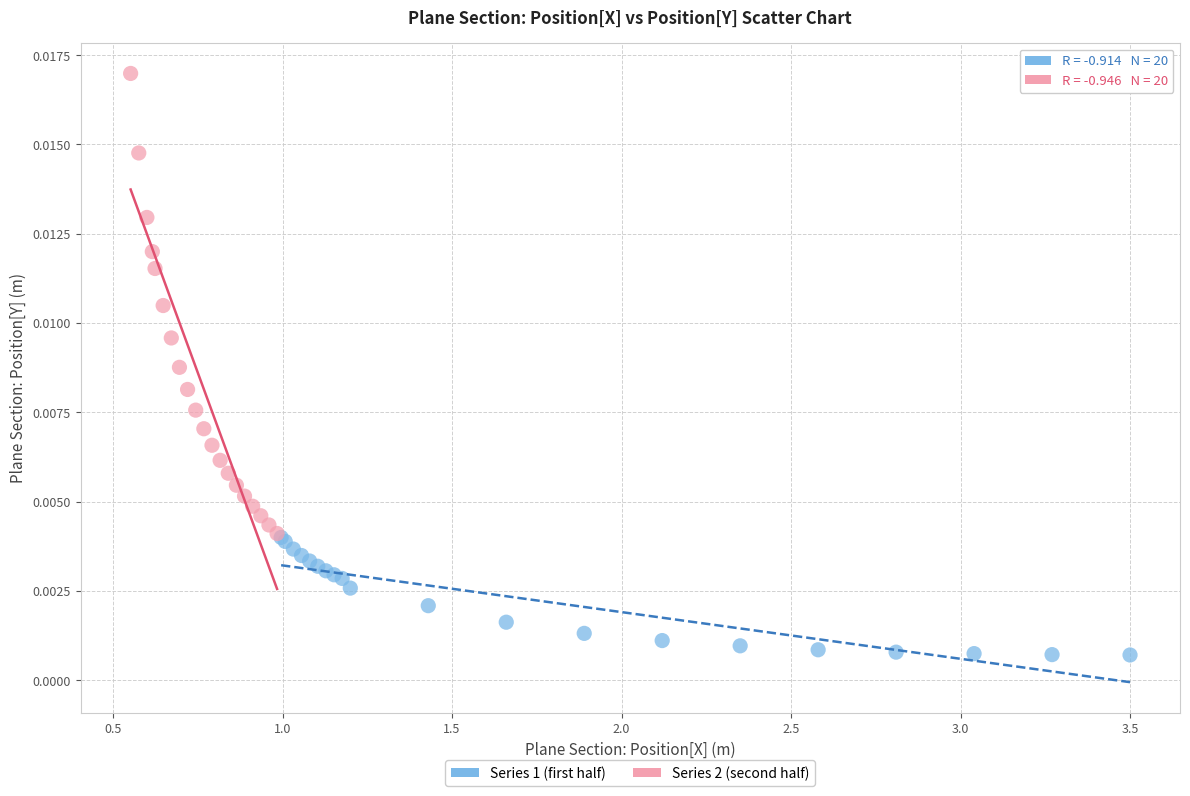

Which series reaches the maximum Y coordinate?

Series 2 (second half)